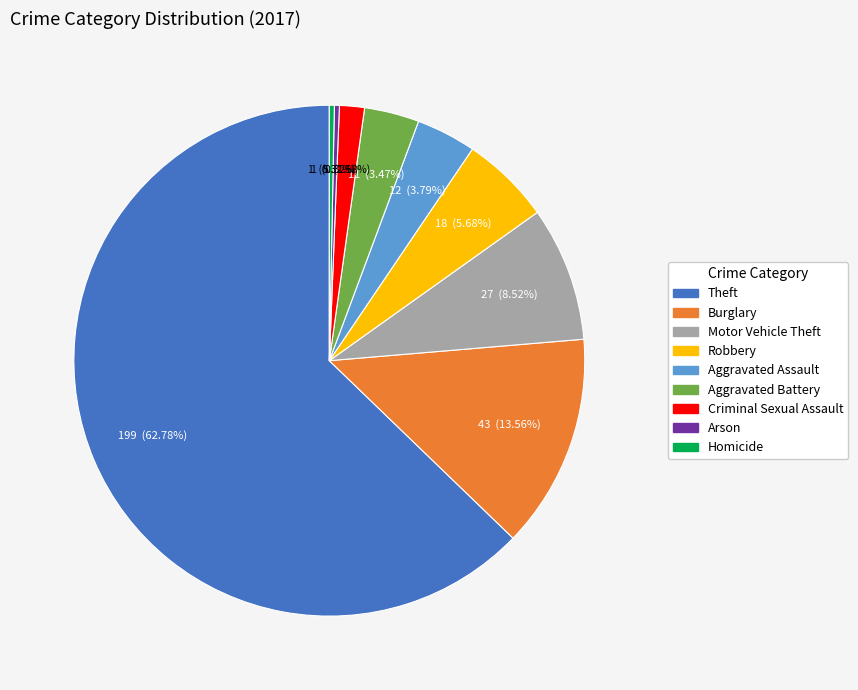

True or false: Robbery accounts for 6% of the total.

True